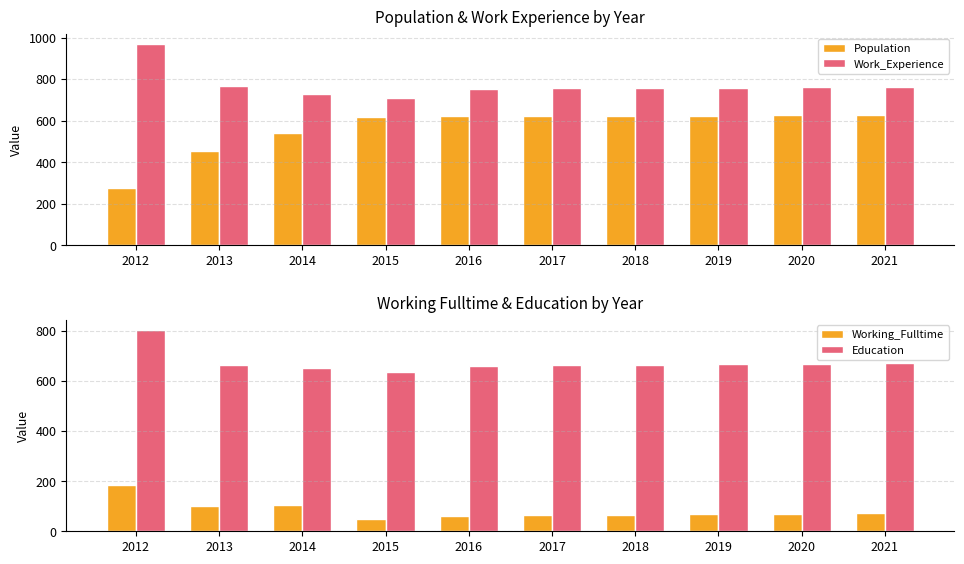

Which series has the largest range (max minus min)?

Population